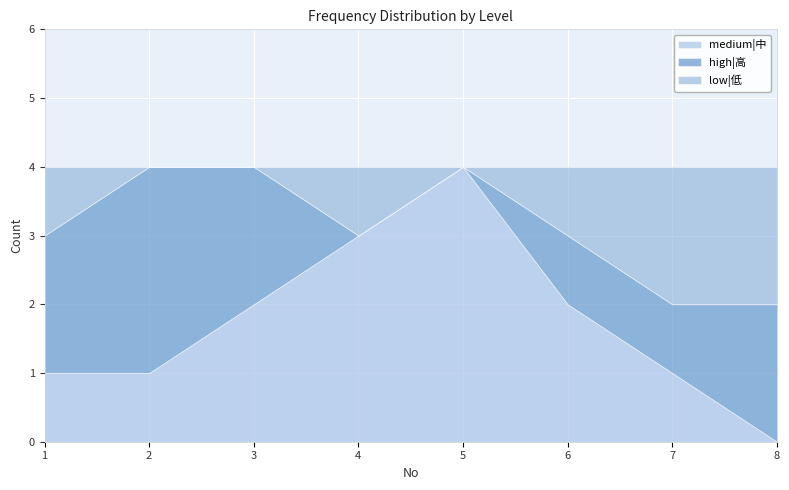

How many values in low|低 are above zero?

5